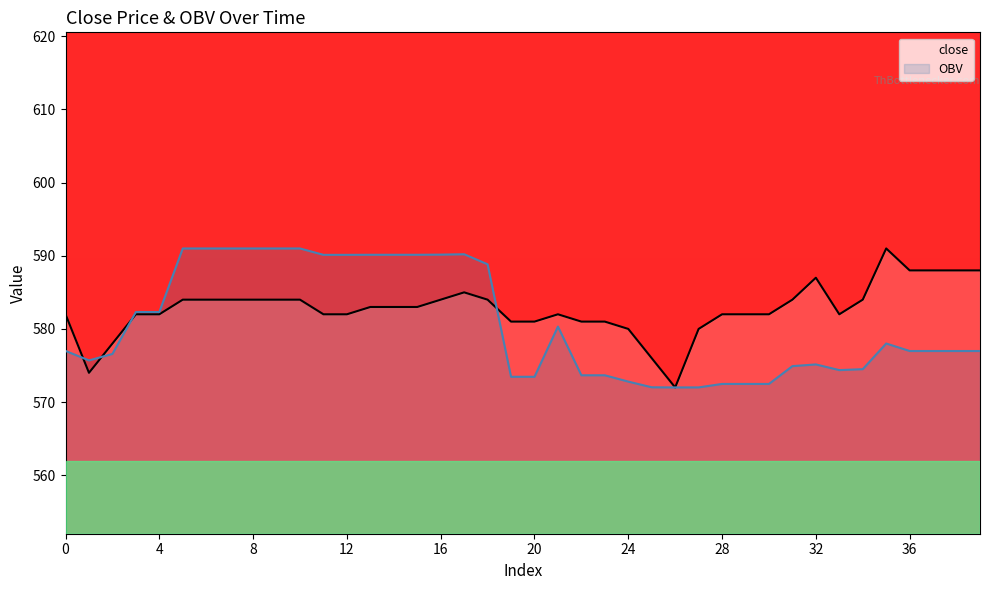

What is the difference between the second highest and minimum values in the OBV series?

19.0